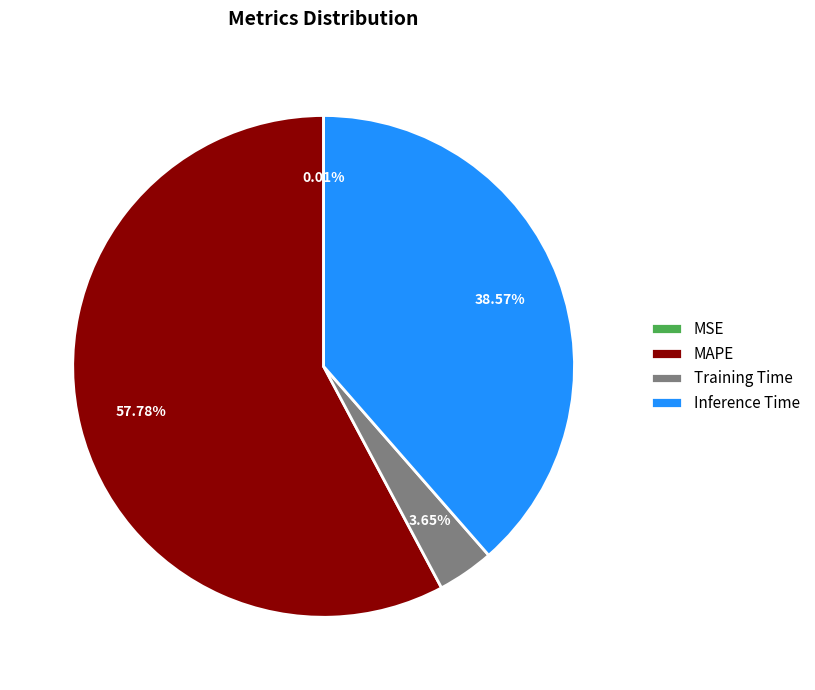

Approximately how many times larger is the value at Training Time compared to MAPE?

0.1